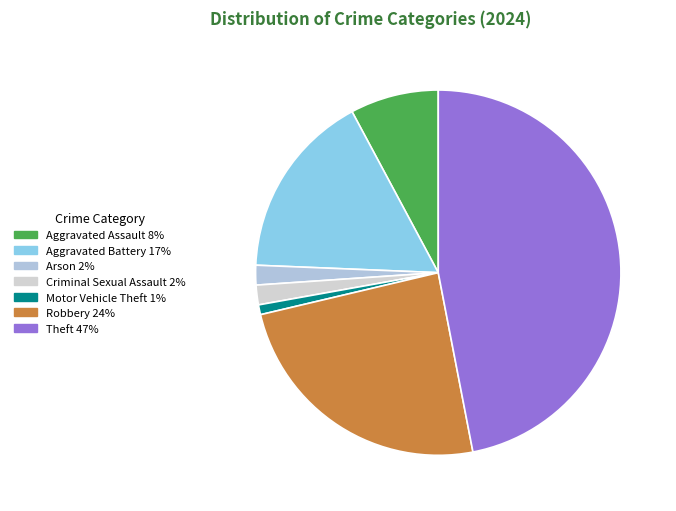

How many slices are in this pie chart?

7